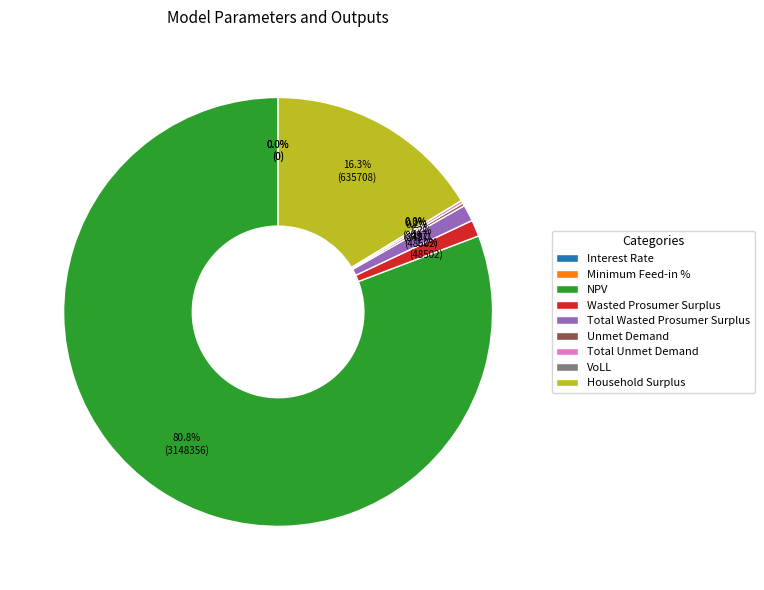

Which category has the biggest portion of the pie?

NPV